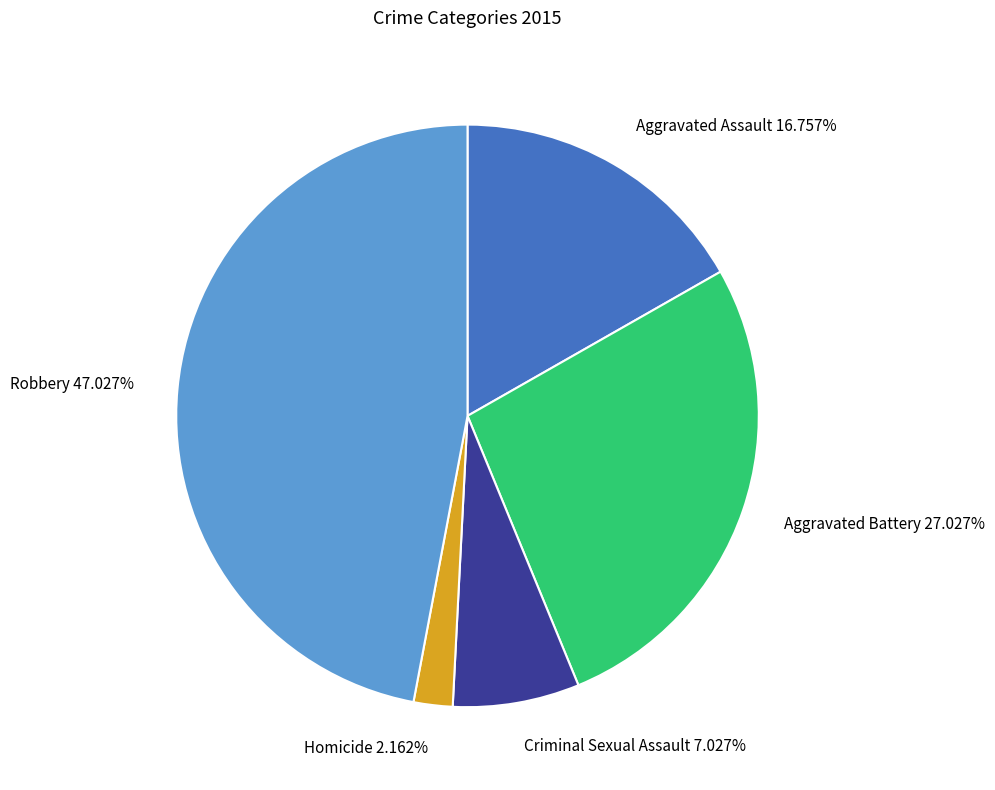

How many segments does this pie chart have?

5